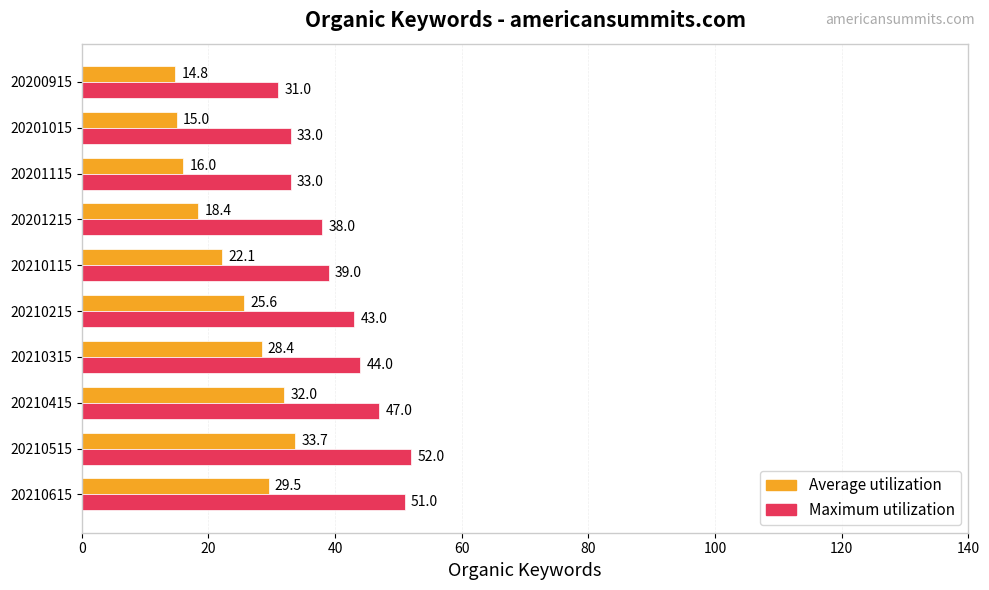

List the series in order of their peak value, lowest first.

Average utilization, Maximum utilization